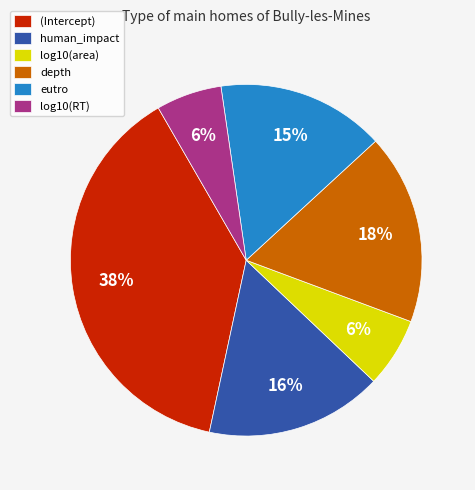

Is the sum of eutro and log10(area) greater than half?

No